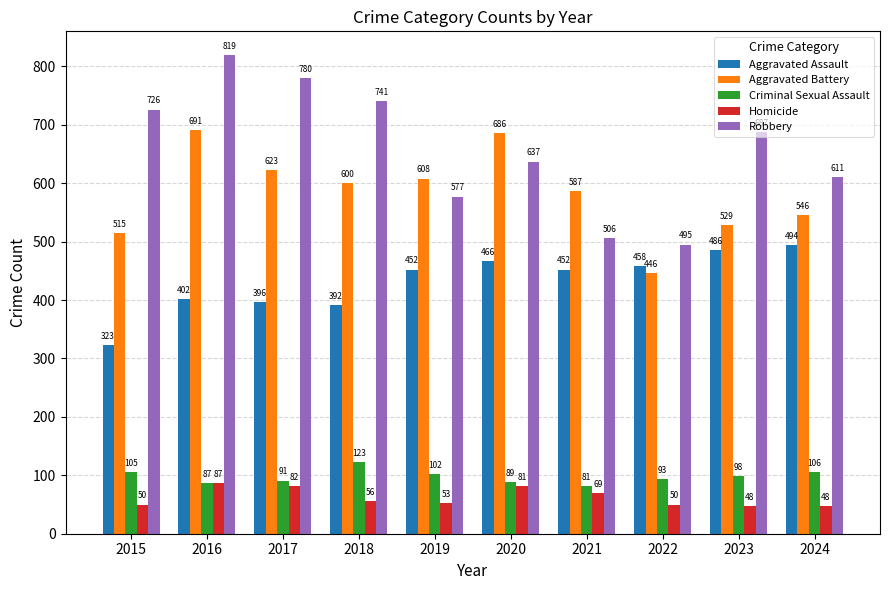

Reading left to right, what are all the values shown in this chart?

Aggravated Assault: 2015=323	2016=402	2017=396	2018=392	2019=452	2020=466	2021=452	2022=458	2023=486	2024=494
Aggravated Battery: 2015=515	2016=691	2017=623	2018=600	2019=608	2020=686	2021=587	2022=446	2023=529	2024=546
Criminal Sexual Assault: 2015=105	2016=87	2017=91	2018=123	2019=102	2020=89	2021=81	2022=93	2023=98	2024=106
Homicide: 2015=50	2016=87	2017=82	2018=56	2019=53	2020=81	2021=69	2022=50	2023=48	2024=48
Robbery: 2015=726	2016=819	2017=780	2018=741	2019=577	2020=637	2021=506	2022=495	2023=687	2024=611